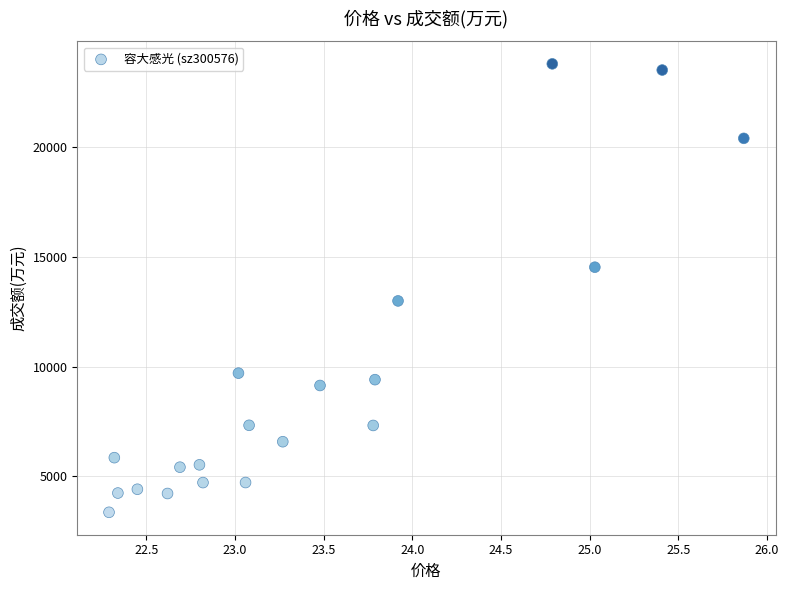

What is the range of Y values (max minus min)?

20468